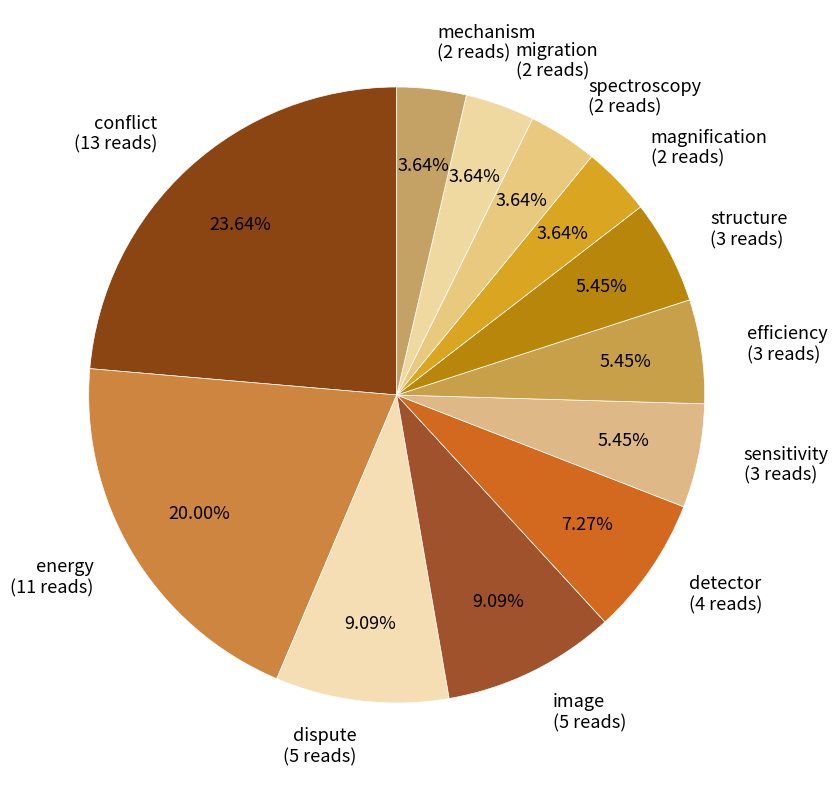

How many segments does this pie chart have?

12